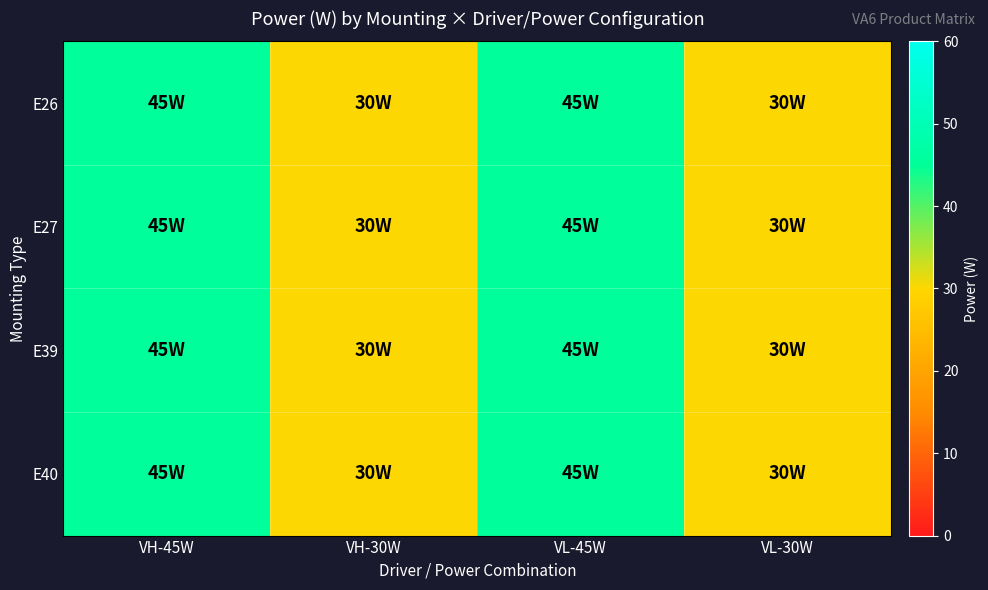

Which series changed the most between VL-45W and VL-30W?

E26